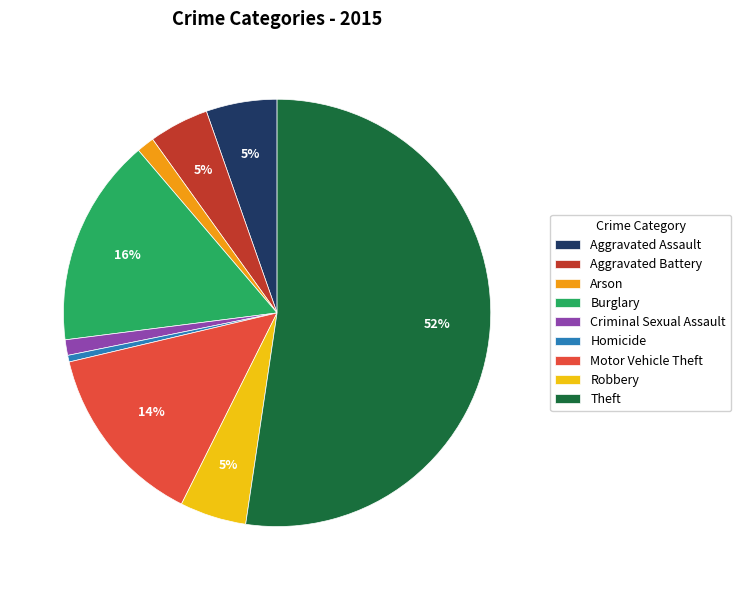

Between Motor Vehicle Theft and Criminal Sexual Assault, which is larger?

Motor Vehicle Theft